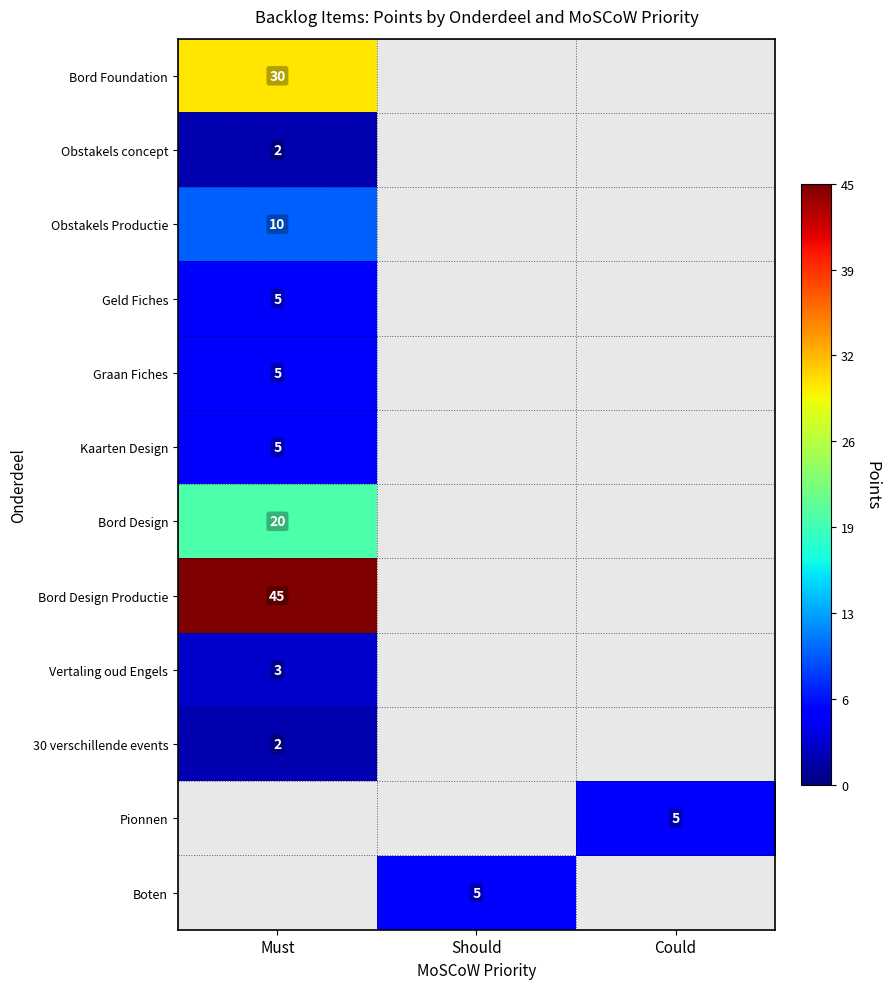

True or false: Bord Foundation has a value of 30 at Must.

True